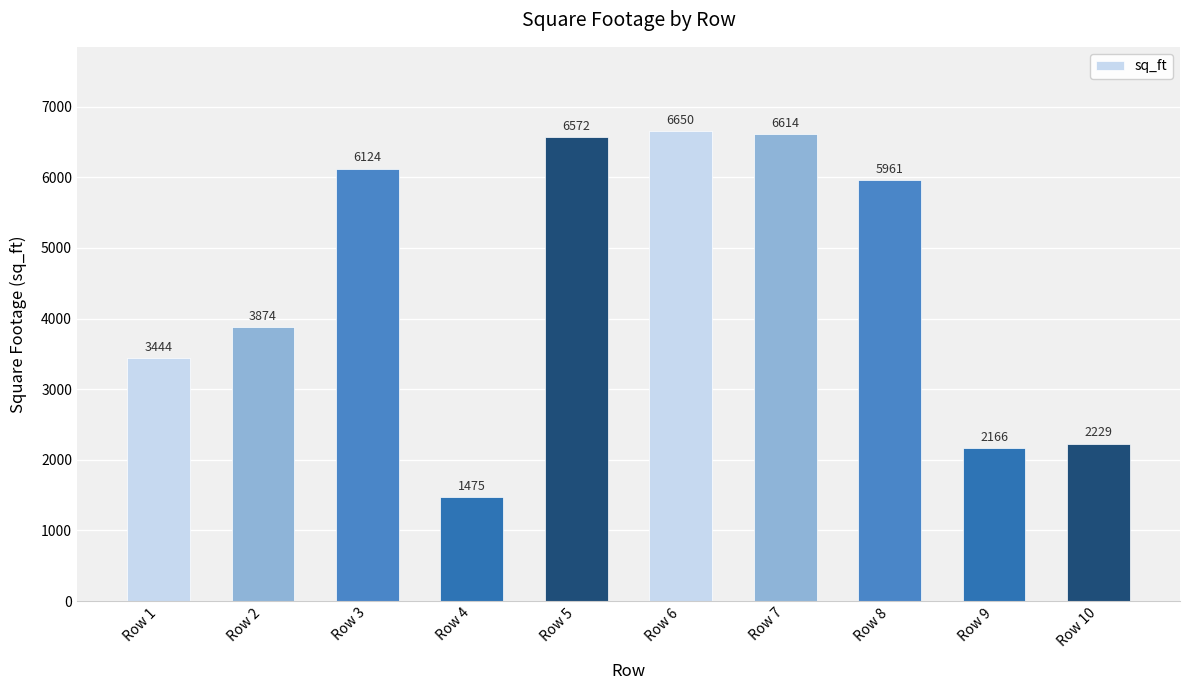

Reading right to left, transcribe all the data shown in this chart.

Row 10=2229	Row 9=2166	Row 8=5961	Row 7=6614	Row 6=6650	Row 5=6572	Row 4=1475	Row 3=6124	Row 2=3874	Row 1=3444